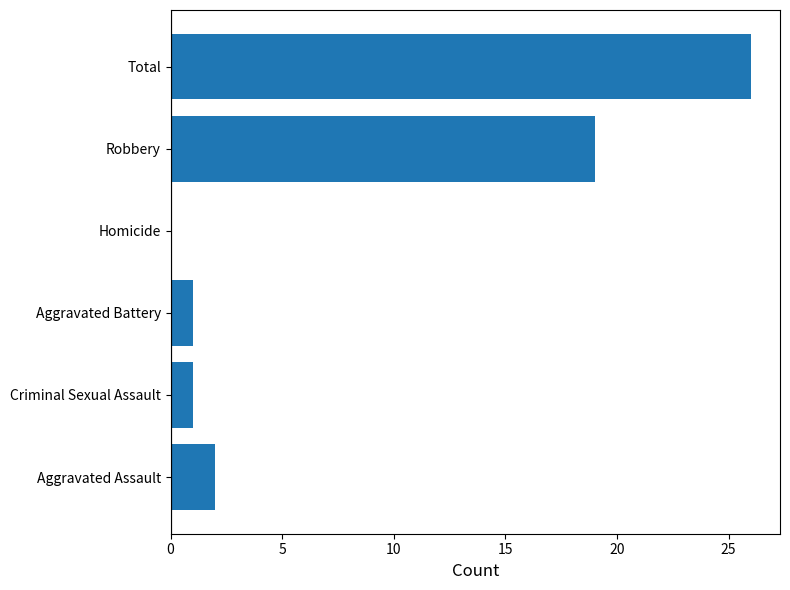

What is the sum of all values?

49